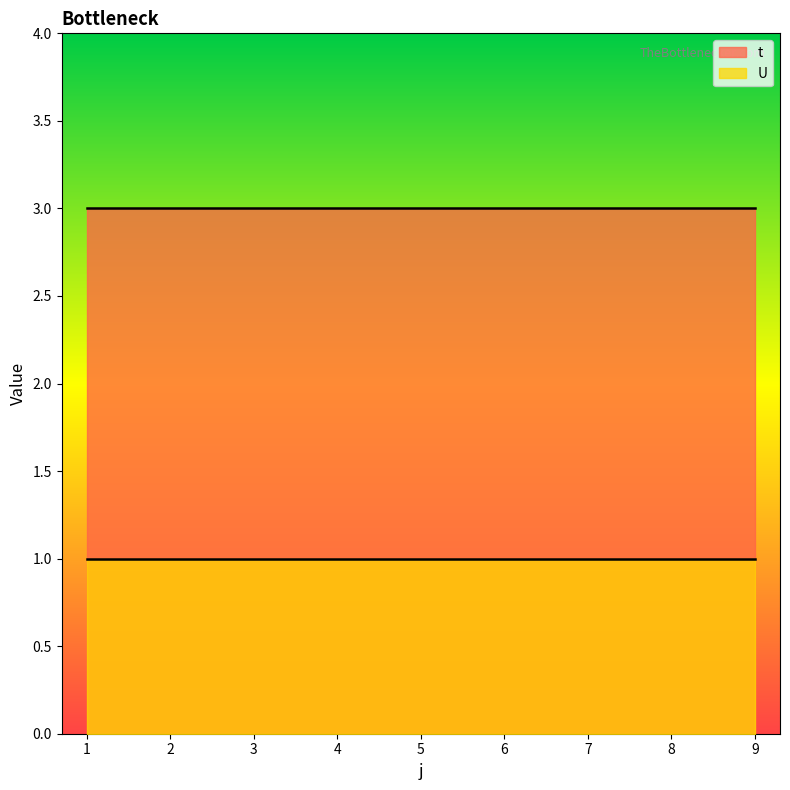

The value of U at 4 is 1. True or false?

True